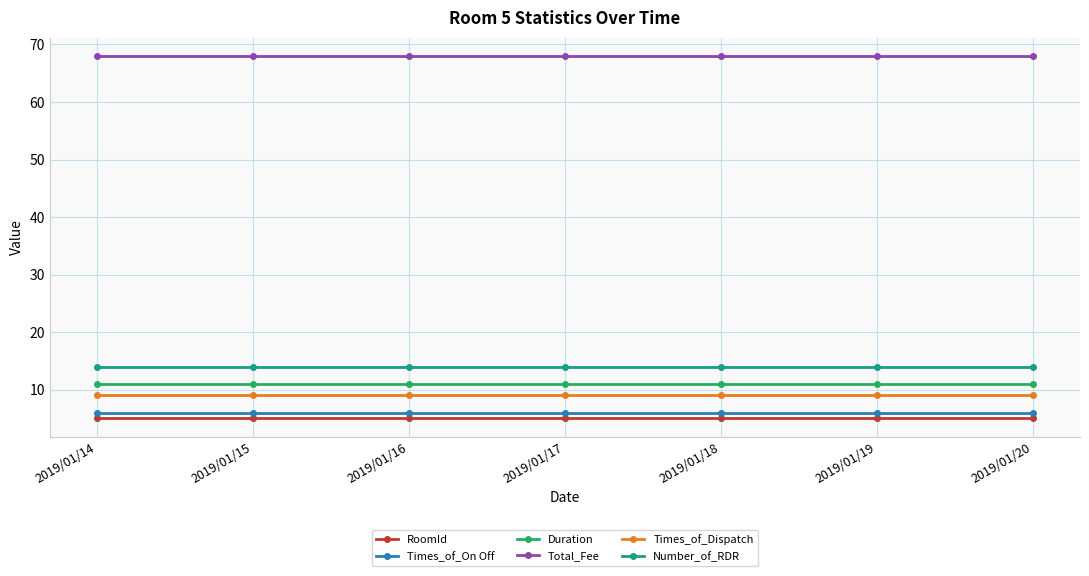

What is the value of the Times_of_Dispatch point at the 2nd from the left?

9